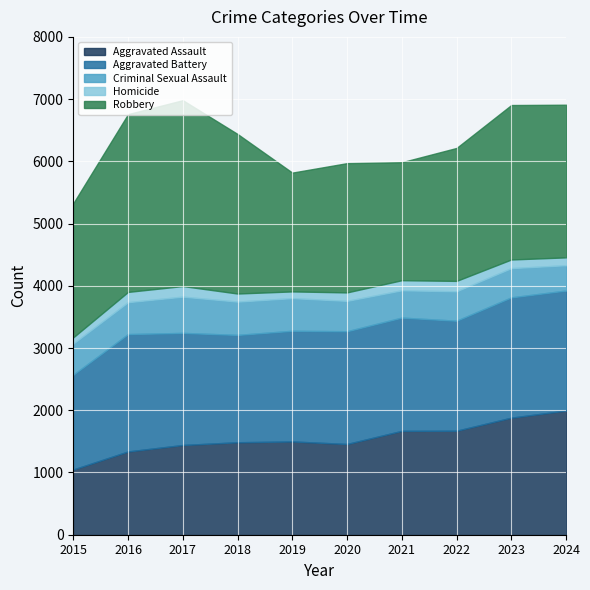

At how many categories does at least one series exceed 2141?

6